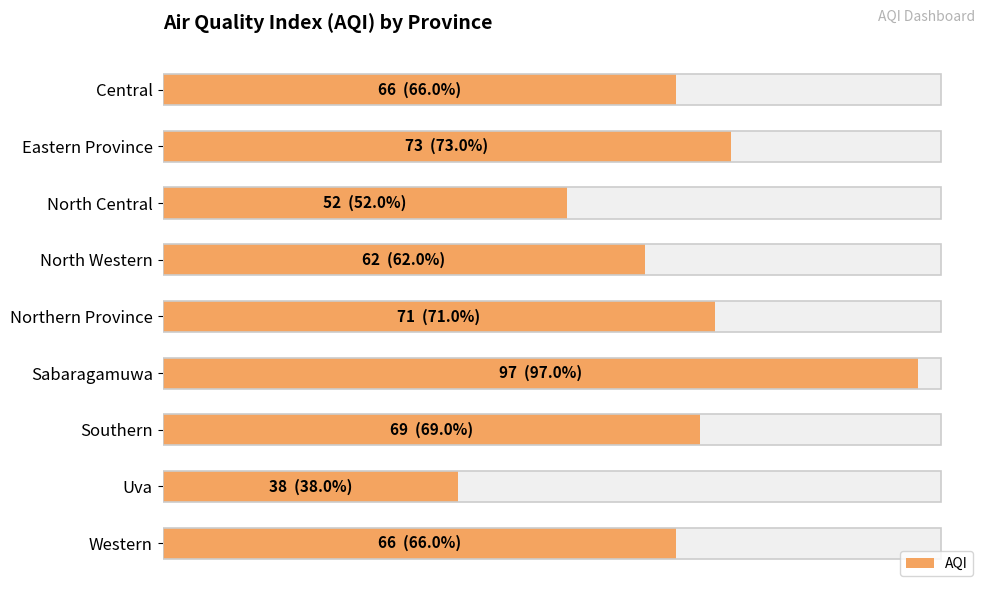

How many data points are less than 66?

3